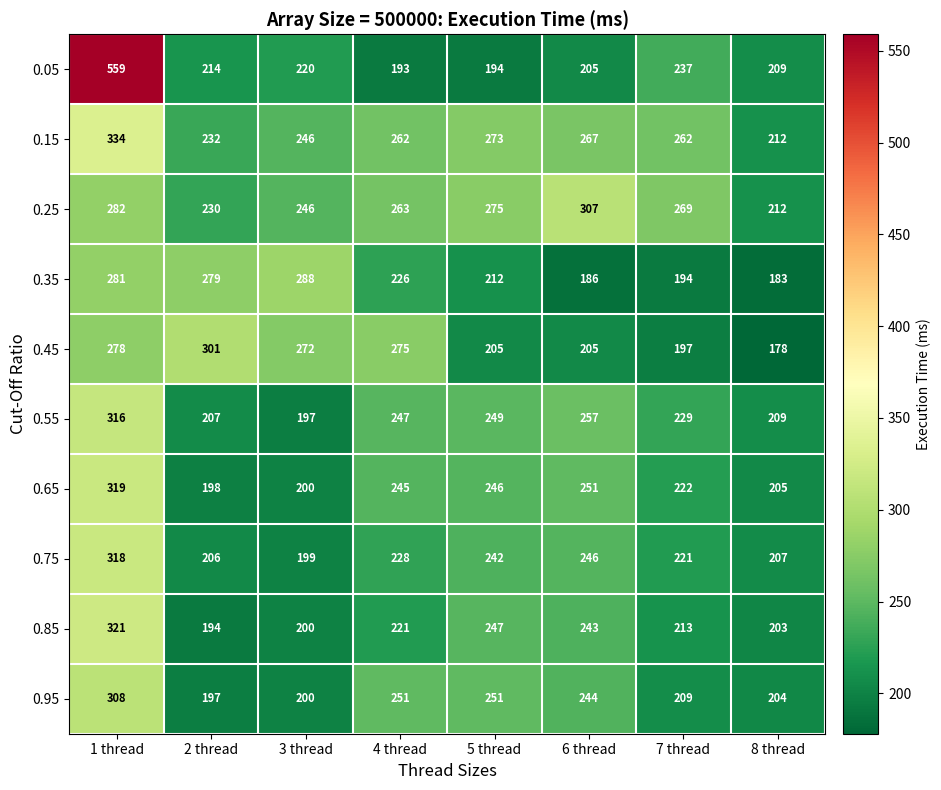

How many data points does each series have?

8